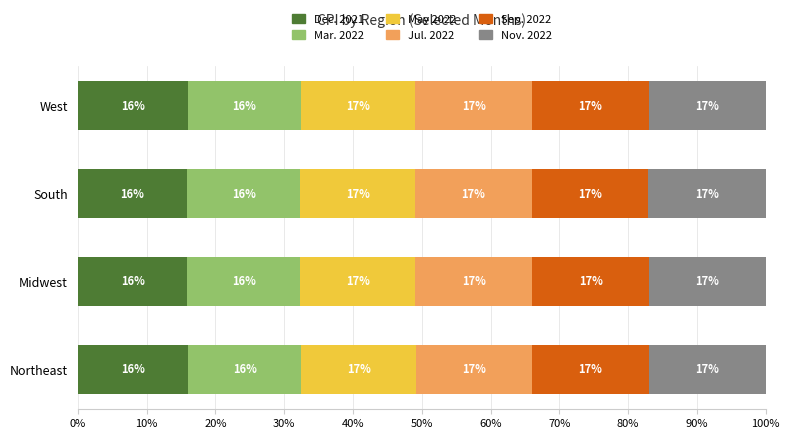

Where is Dec. 2021 nearest to the value 15?

South